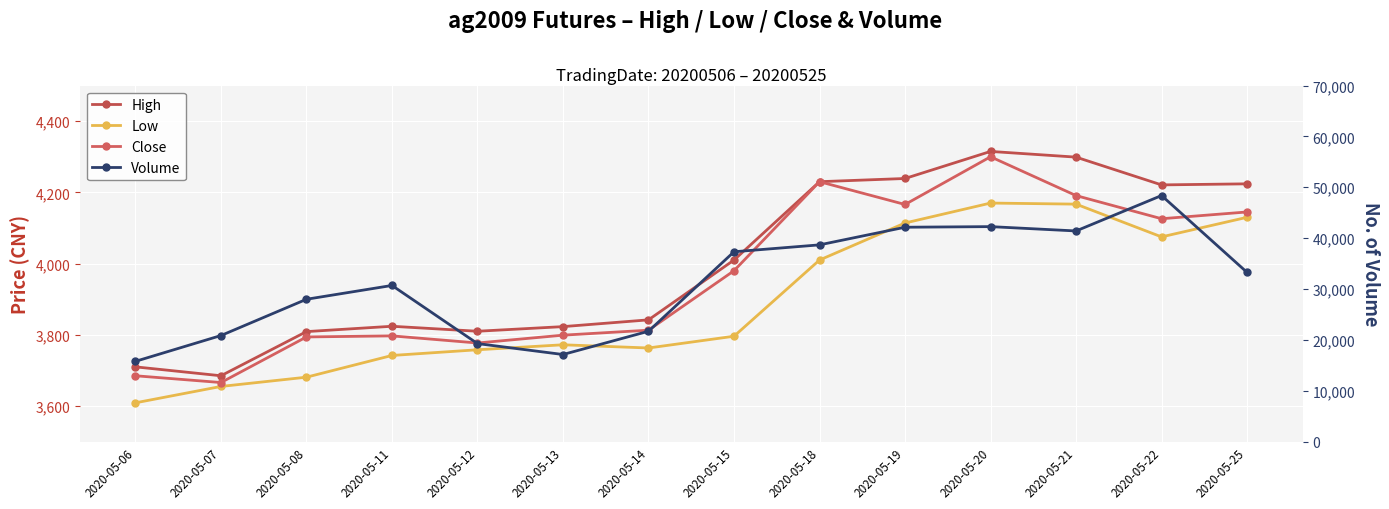

Between 2020-05-11 and 2020-05-21, which is larger?

2020-05-21